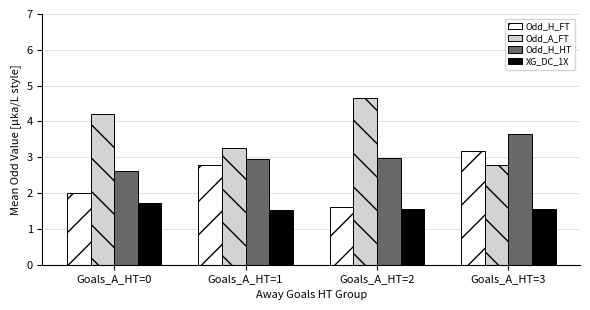

Is it true that XG_DC_1X equals 0.9 at Goals_A_HT=0?

False